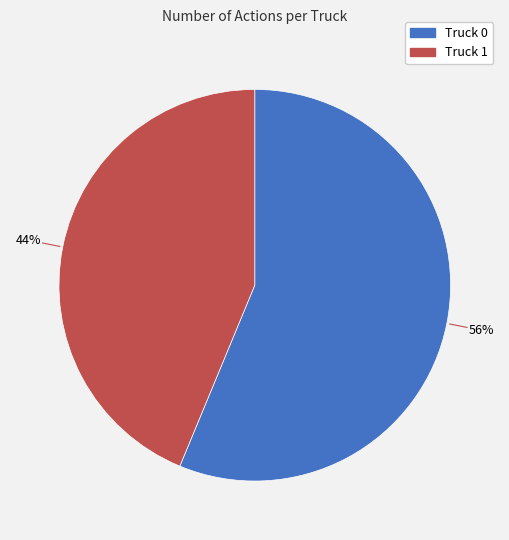

Do Truck 1 and Truck 0 together represent more than half of the pie?

Yes